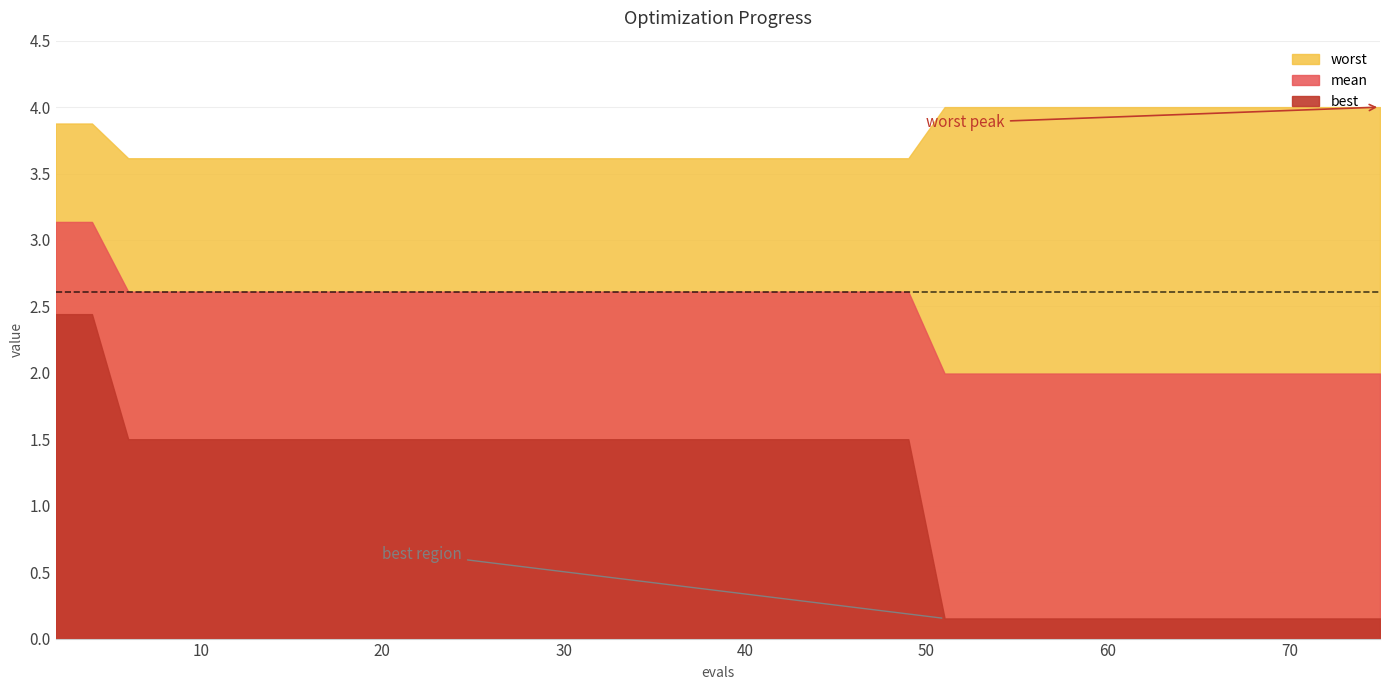

What is the value of the mean point at the 38th from the left?

2.0